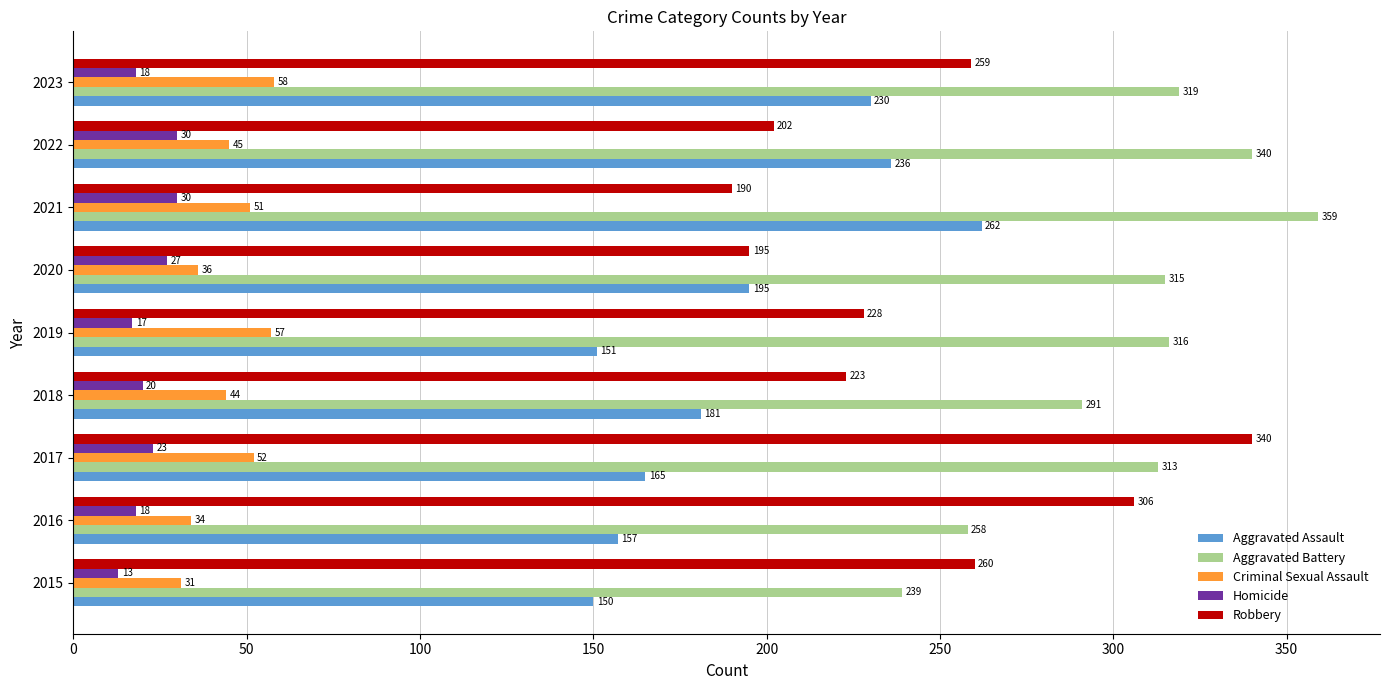

Count the number of categories in the chart.

9